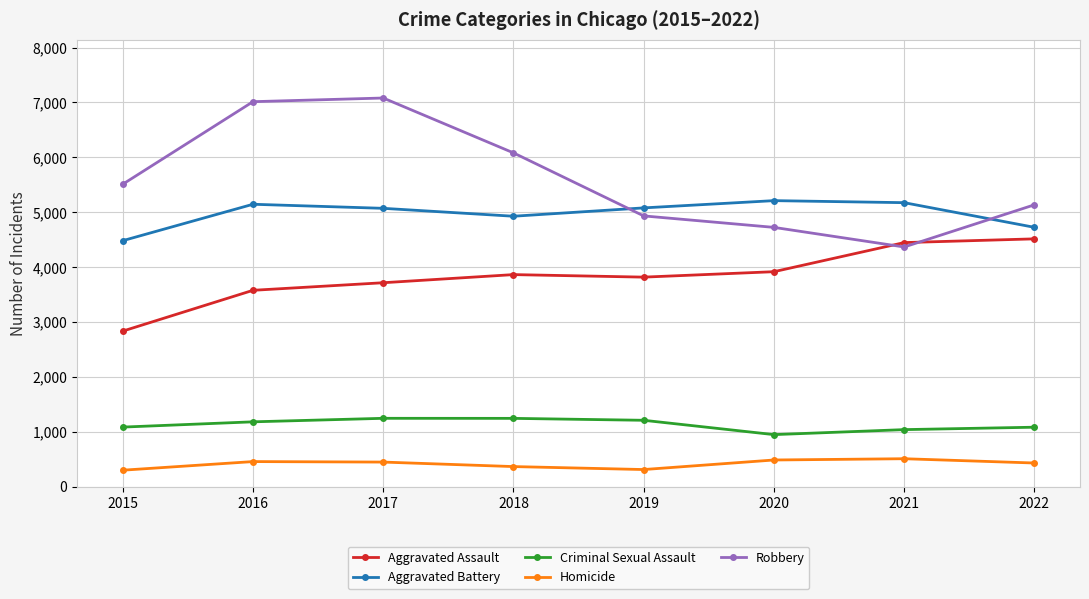

True or false: Robbery has more than 1 points higher than both neighbors.

False